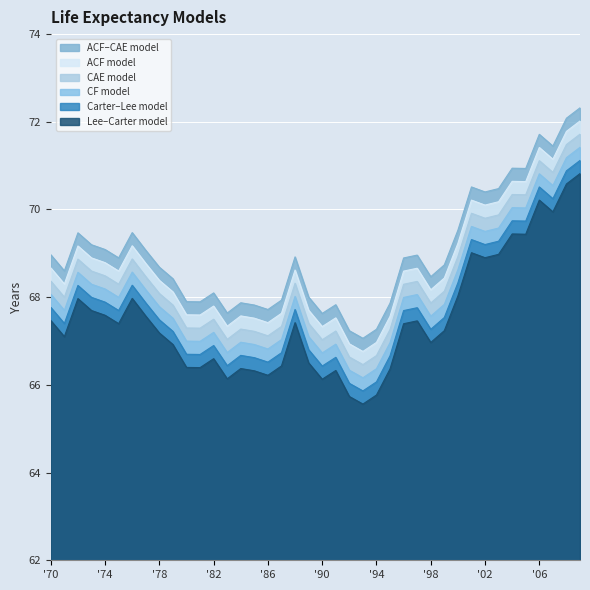

The value of ACF–CAE model at 2009 is 96.0. True or false?

False